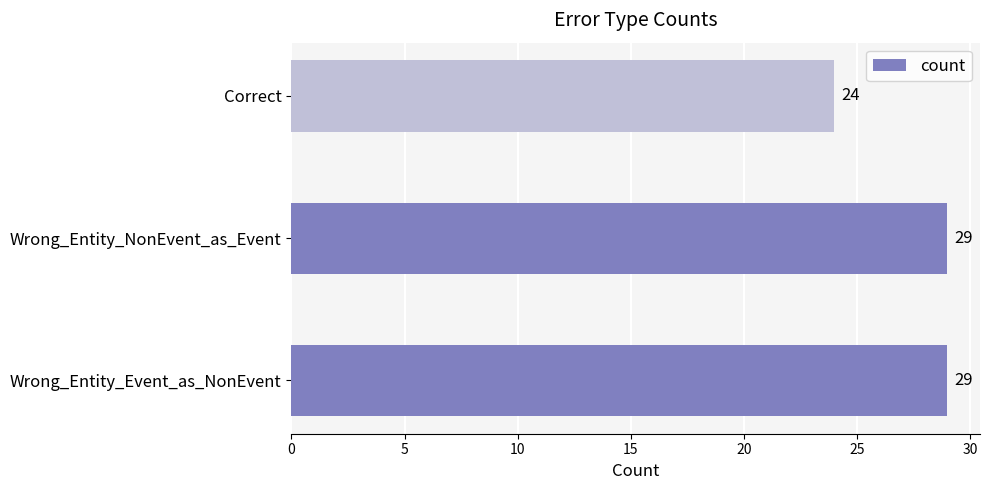

What is the difference between the maximum and minimum values?

5